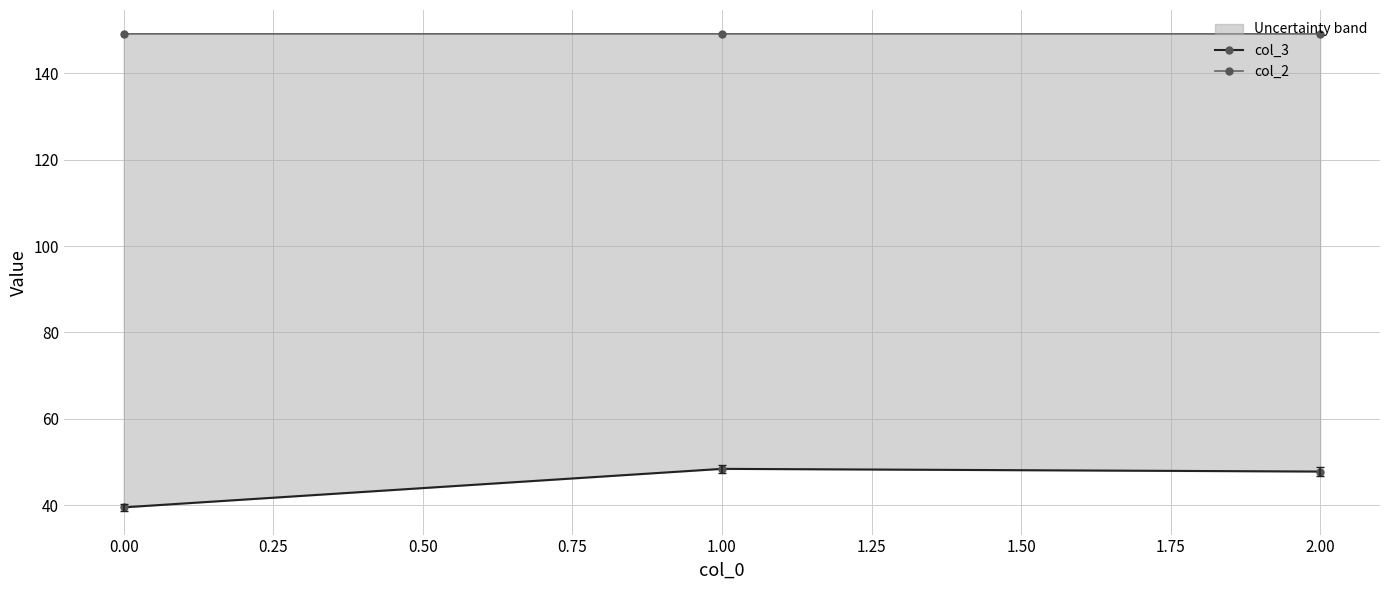

Is it true that col_2 equals 245.0 at 2.00?

False